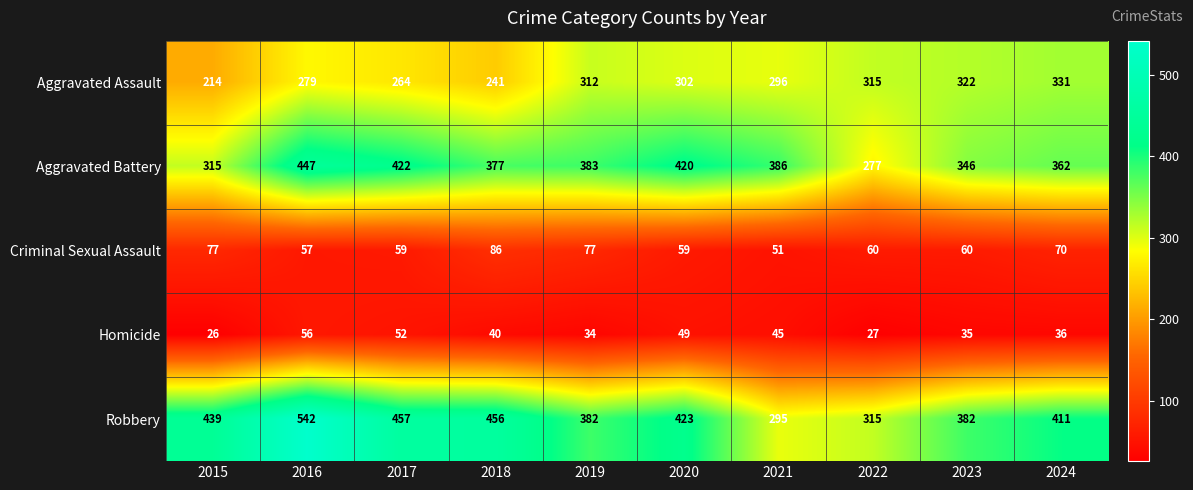

True or false: Aggravated Assault has a value of 331 at 2024.

True